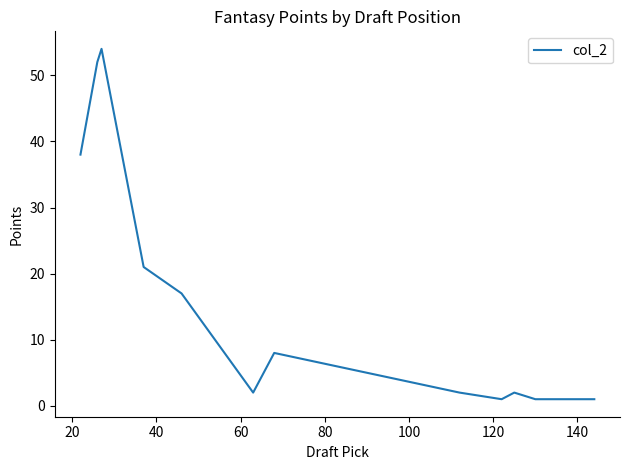

What is the greatest value displayed?

54